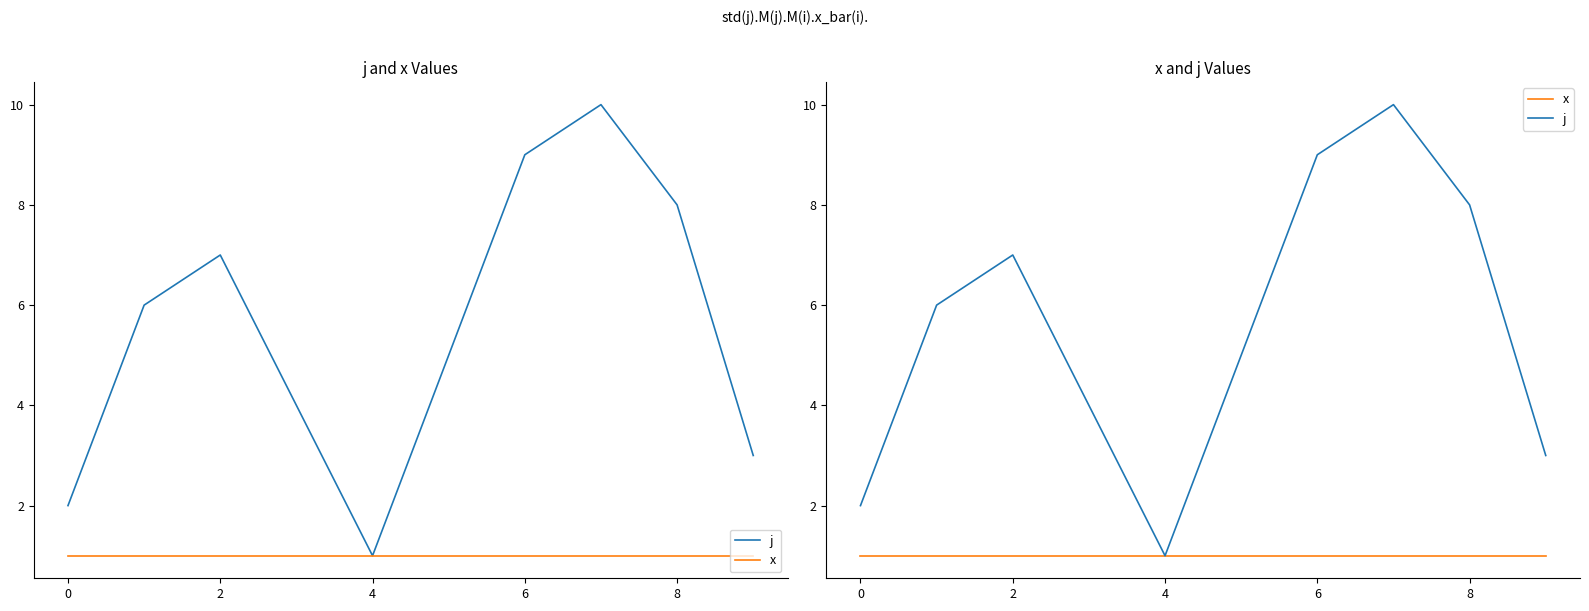

How many data points does each series have?

10